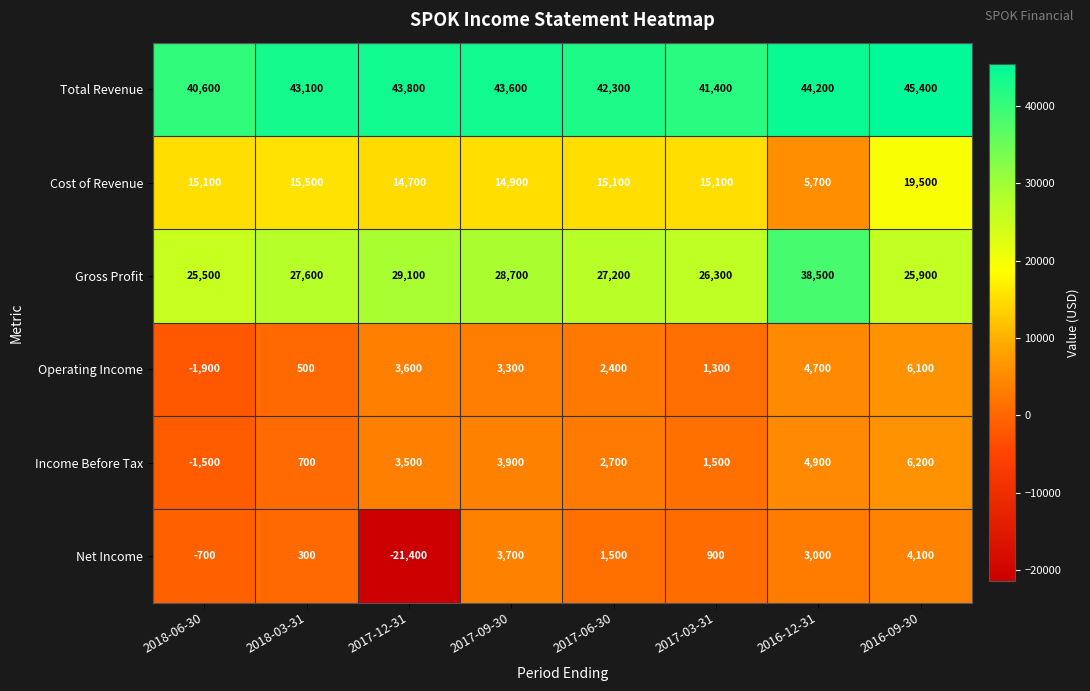

What is the difference between the maximum and second lowest values in the Cost of Revenue series?

4800